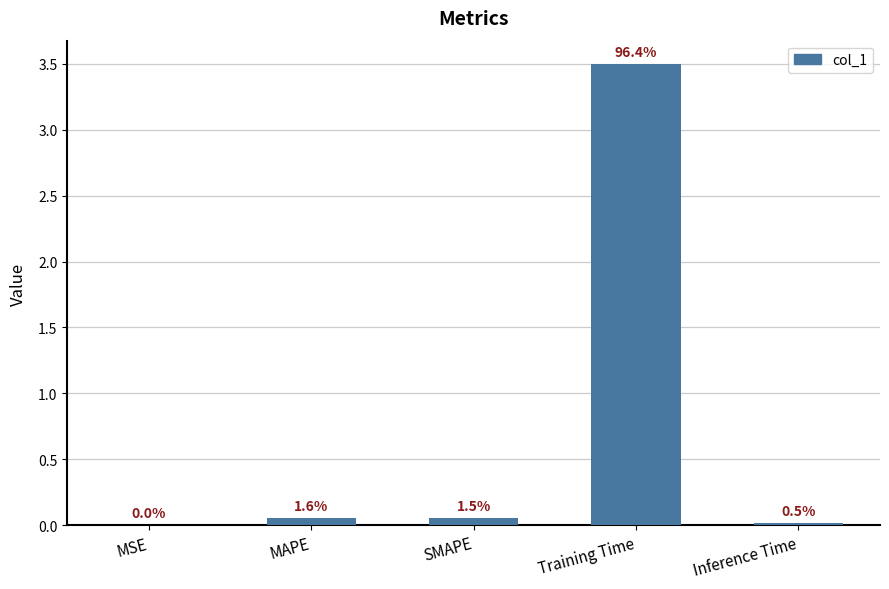

True or false: the data shows 0.0 at Inference Time.

True